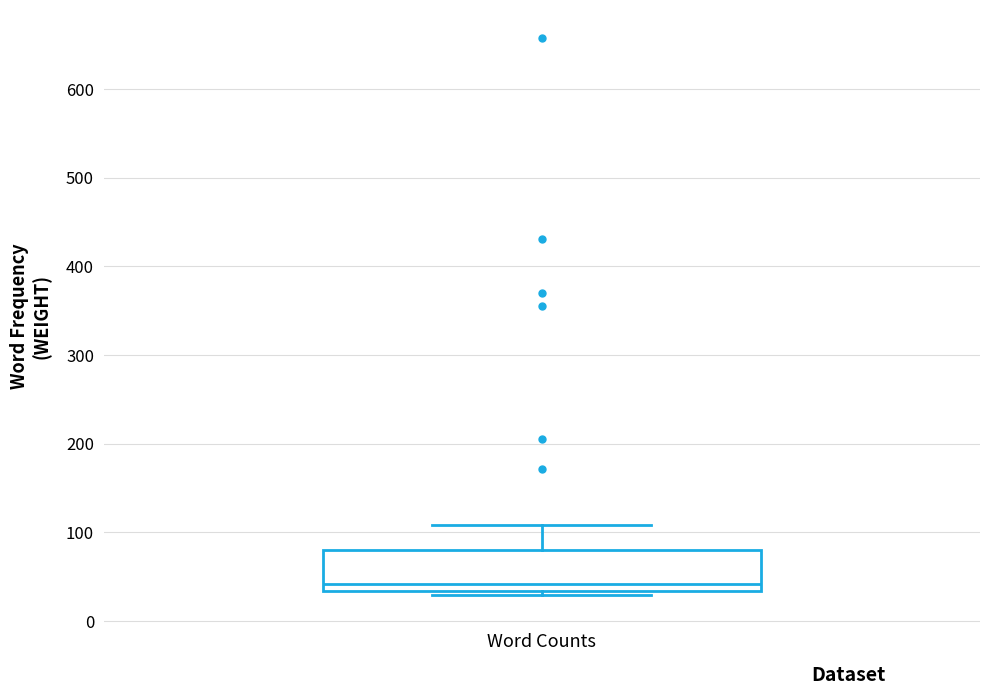

Transcribe this box plot: give where the median line is, the range the box spans, and where the two whiskers end, as read against the y-axis. The values are not printed on the chart, so give them approximately, as read against the axis.

median 40, box 30 to 80, whiskers 30 (just below the box's lower edge) to 110